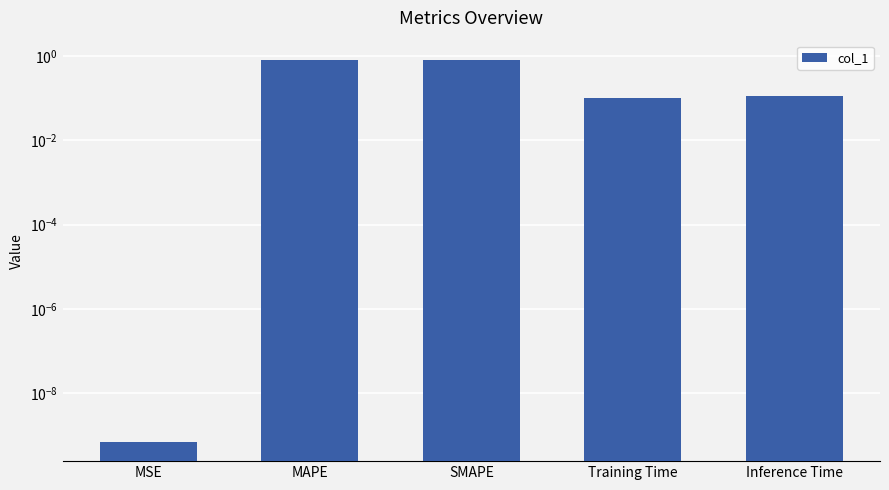

The chart shows a value of 0.8 at SMAPE. True or false?

True